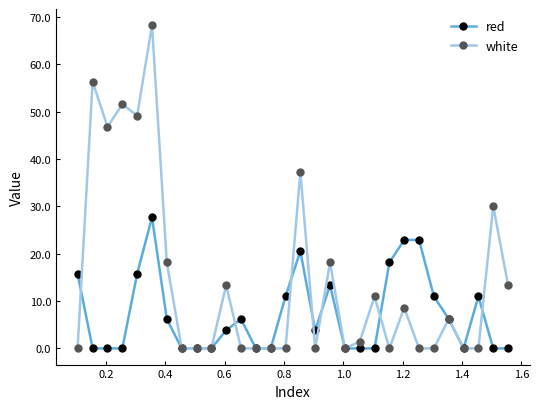

Which series has the largest total across all categories?

white